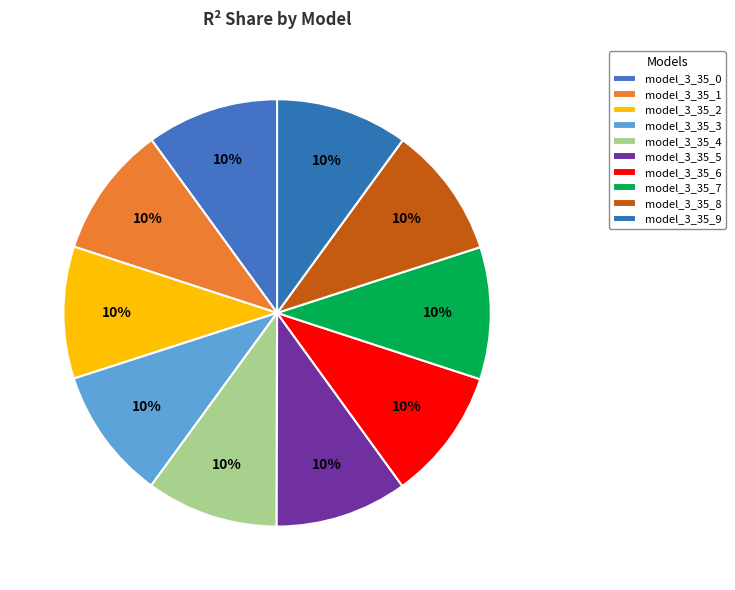

Which slice is the smallest?

model_3_35_0